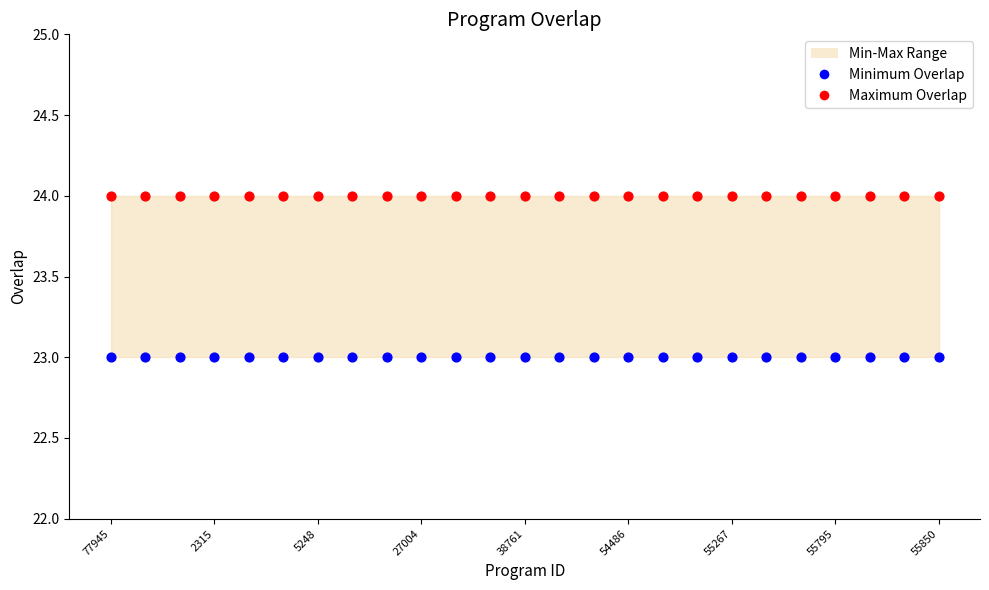

Which series contains the highest Y value?

Maximum Overlap